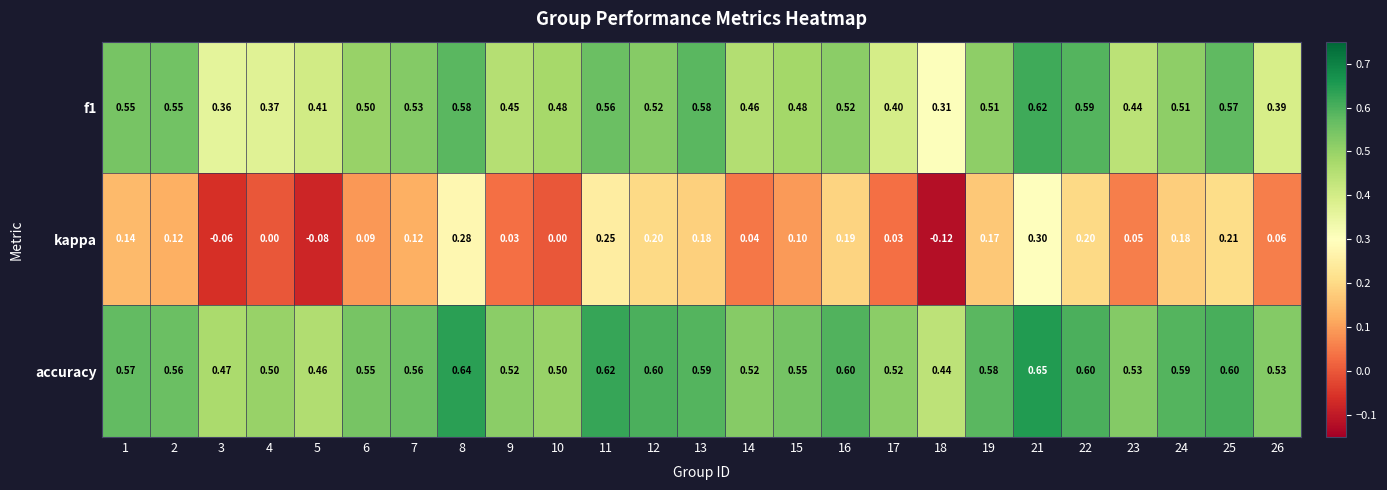

Is the value of f1 at 1 greater than the value of kappa at 19?

Yes